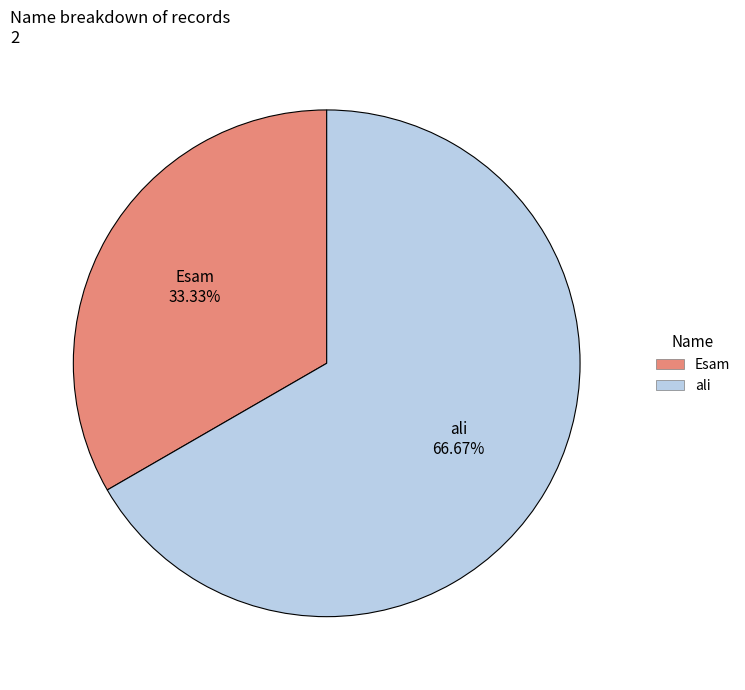

Which category has the biggest portion of the pie?

ali